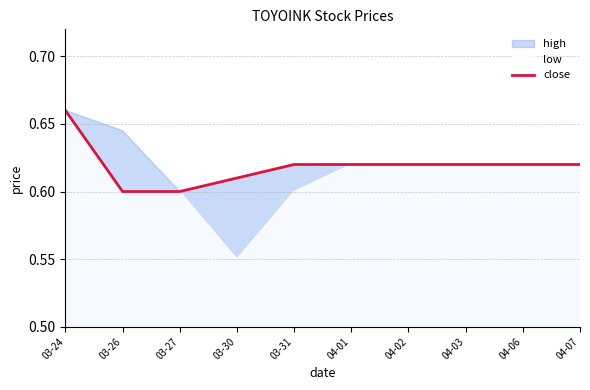

What is the sum of the values at 03-26 and 04-02?

1.2